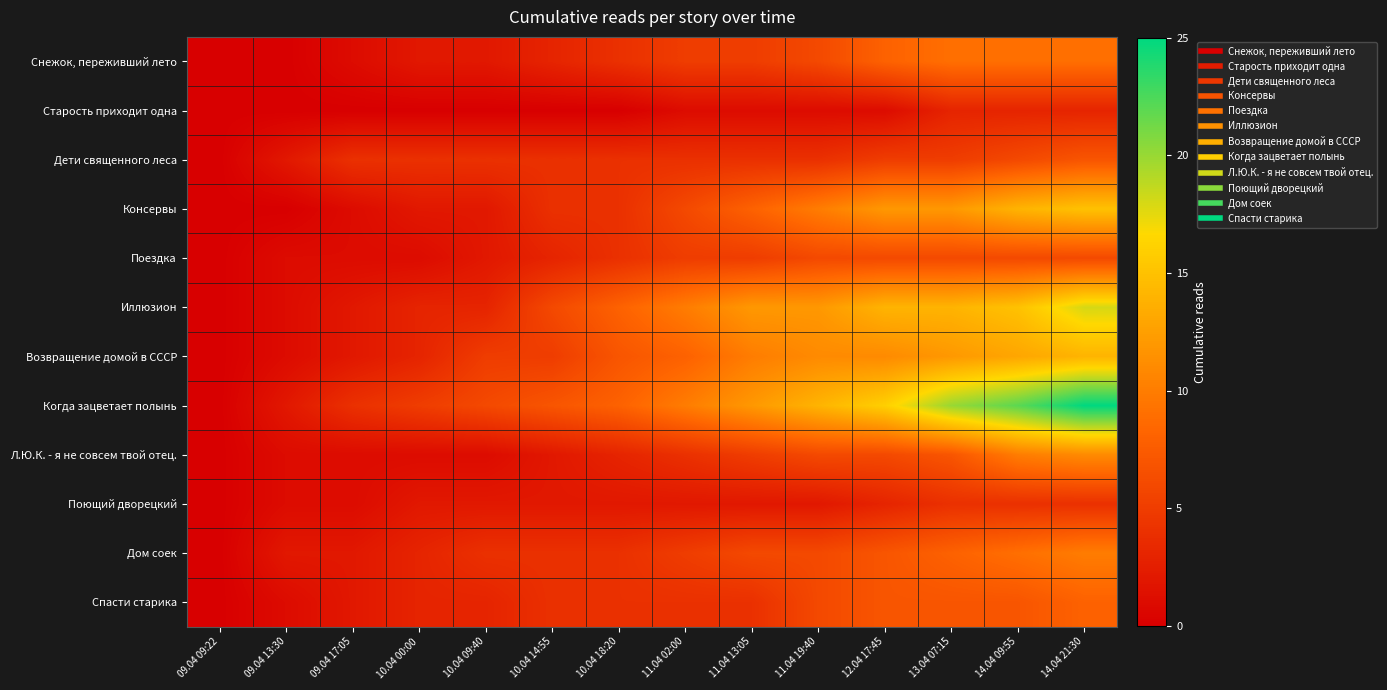

What is the total value across all series at 11.04 13:05?

74